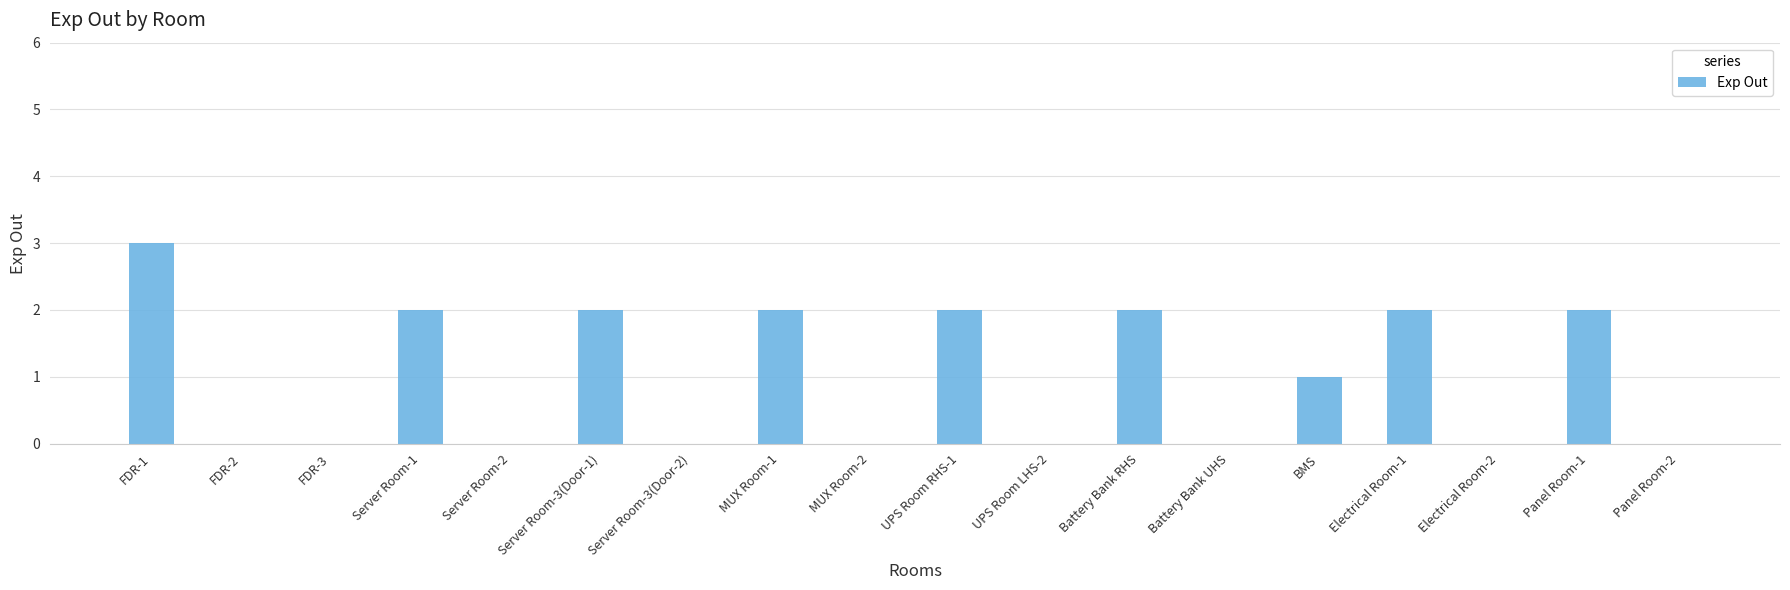

Reading left to right, transcribe all the data shown in this chart.

FDR-1=3	FDR-2=0	FDR-3=0	Server Room-1=2	Server Room-2=0	Server Room-3(Door-1)=2	Server Room-3(Door-2)=0	MUX Room-1=2	MUX Room-2=0	UPS Room RHS-1=2	UPS Room LHS-2=0	Battery Bank RHS=2	Battery Bank UHS=0	BMS=1	Electrical Room-1=2	Electrical Room-2=0	Panel Room-1=2	Panel Room-2=0